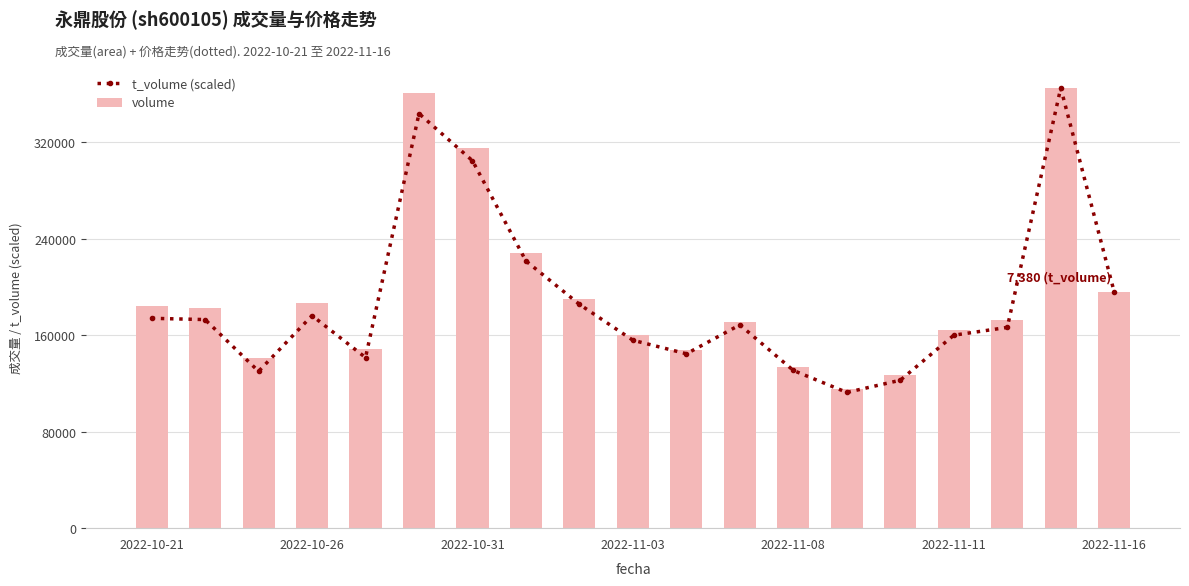

Which category has the highest value in the volume series?

17